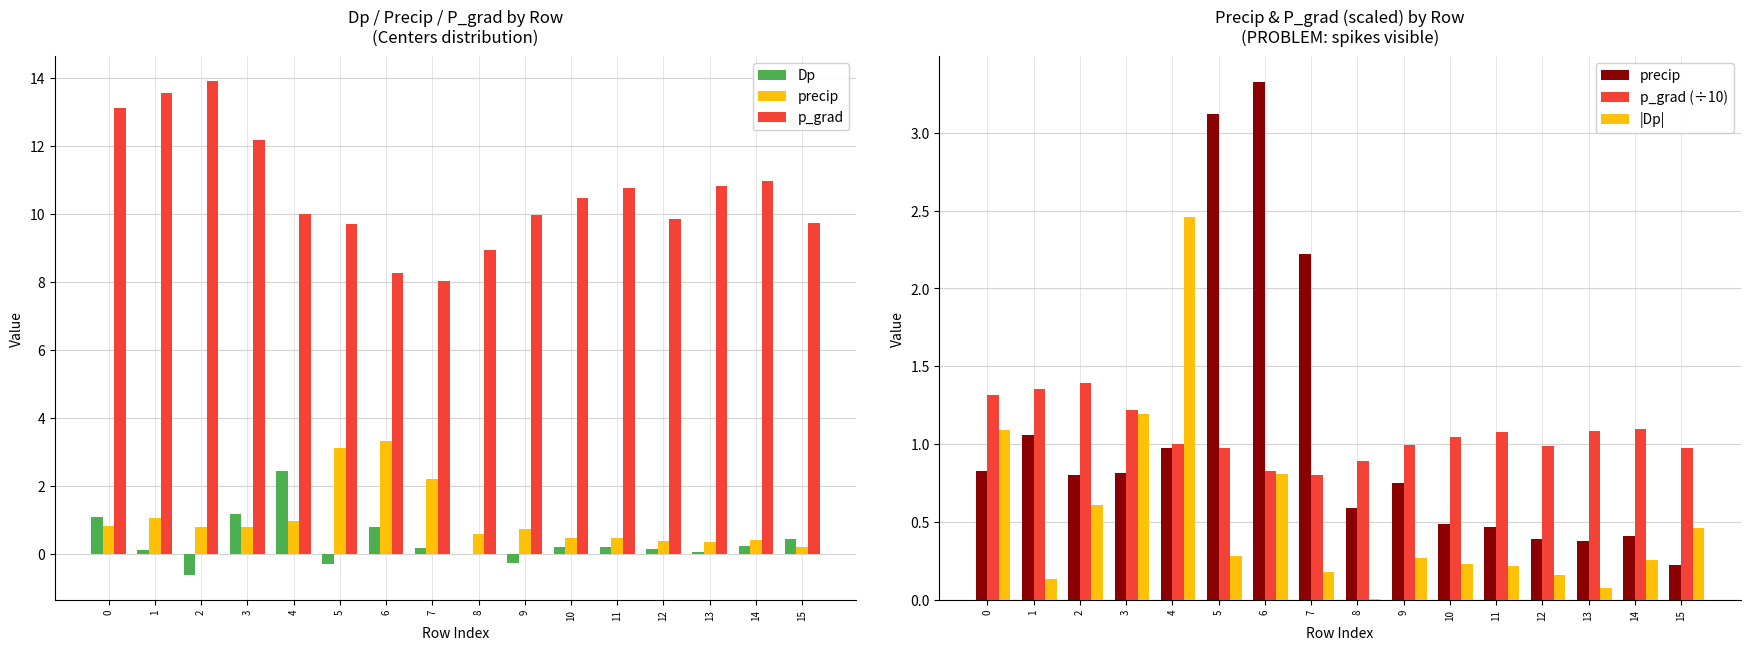

What value does the p_grad series have at 9?

10.0